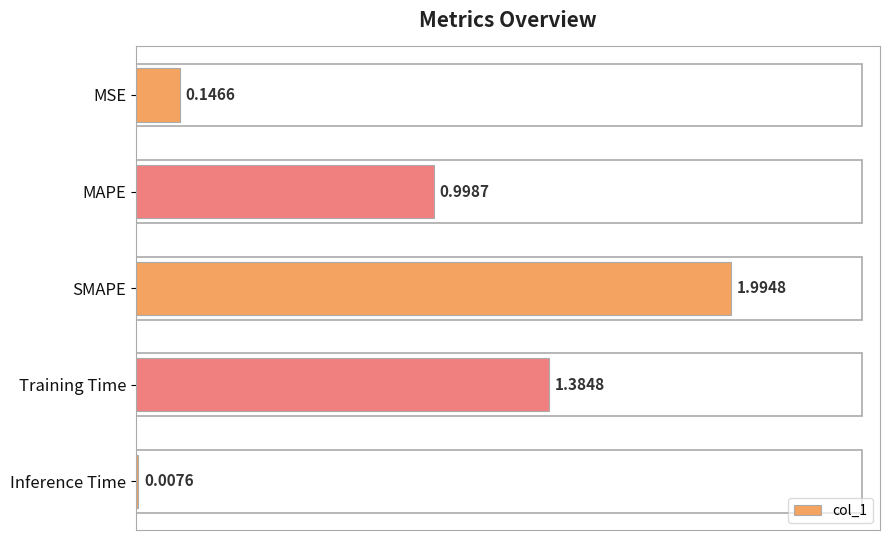

What is the sum of all values?

4.5